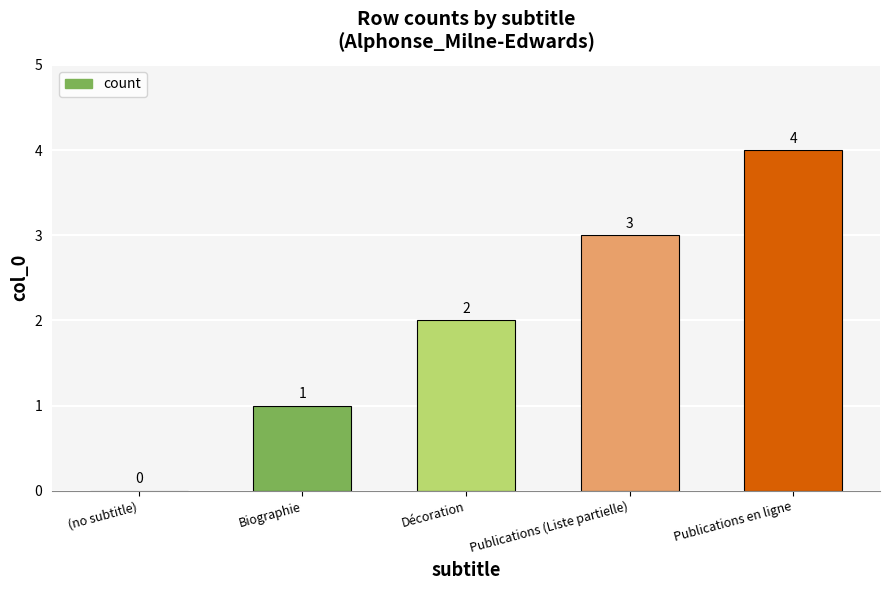

What is the difference between the values at Biographie and (no subtitle)?

1